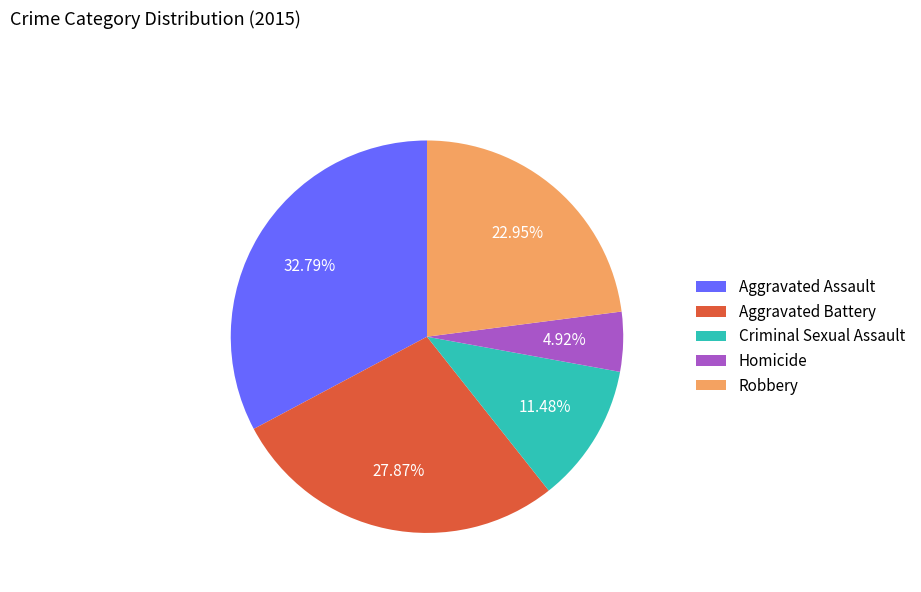

What is the smallest slice in the pie chart?

Homicide